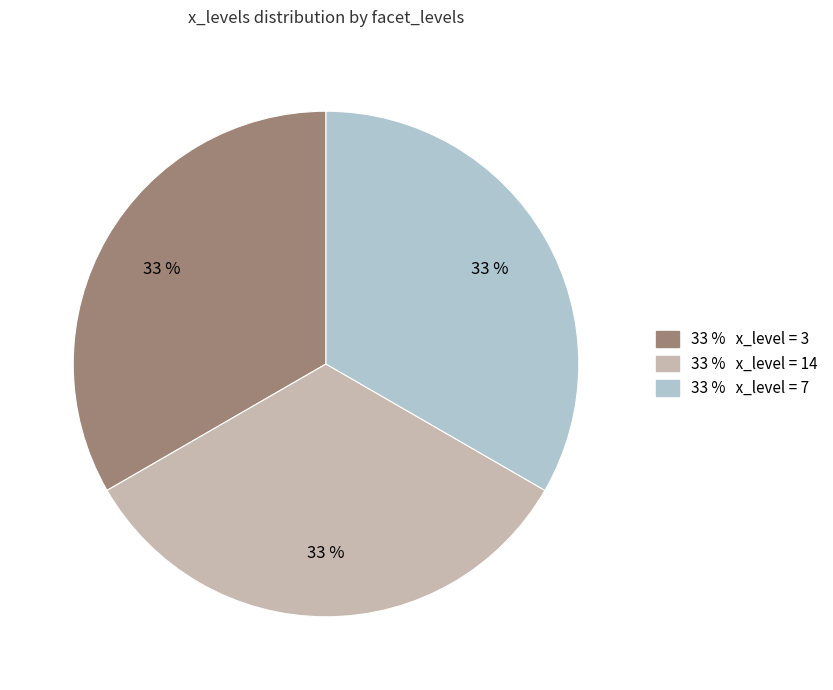

Is there a majority slice in this chart?

No